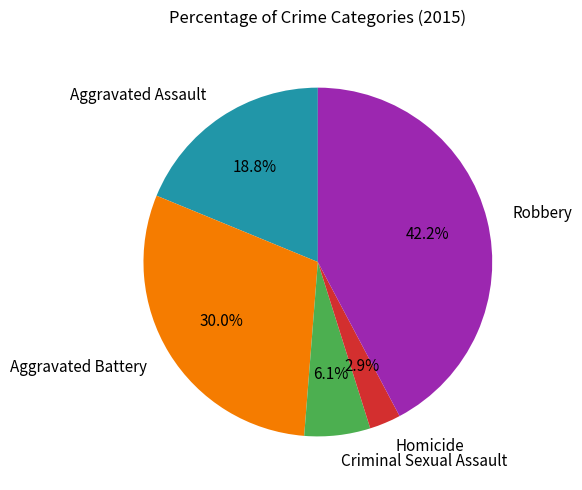

Which category has the smallest portion of the pie?

Homicide